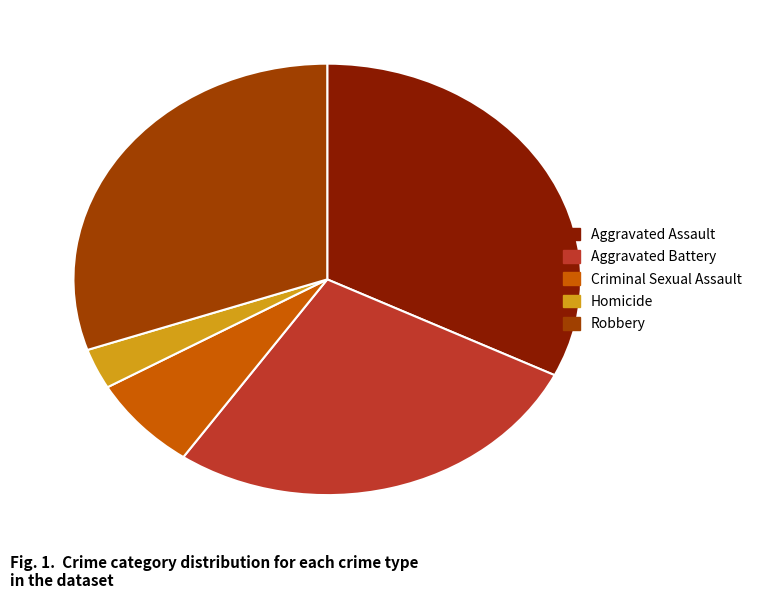

Which slice is the smallest?

Homicide